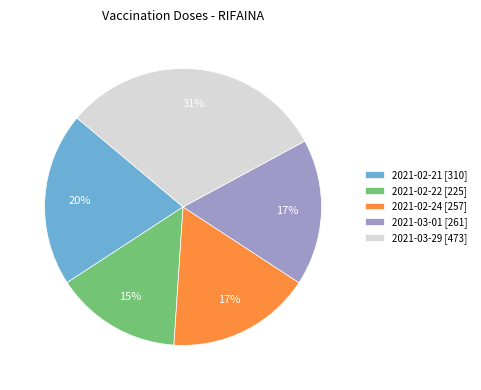

Does any single category account for the majority?

No